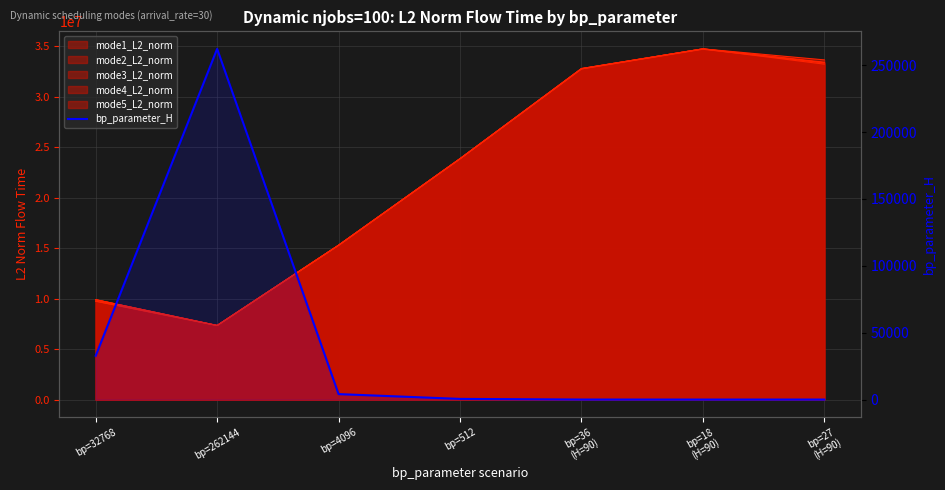

Where is the first local maximum for mode1_L2_norm_line?

bp=18
(H=90)